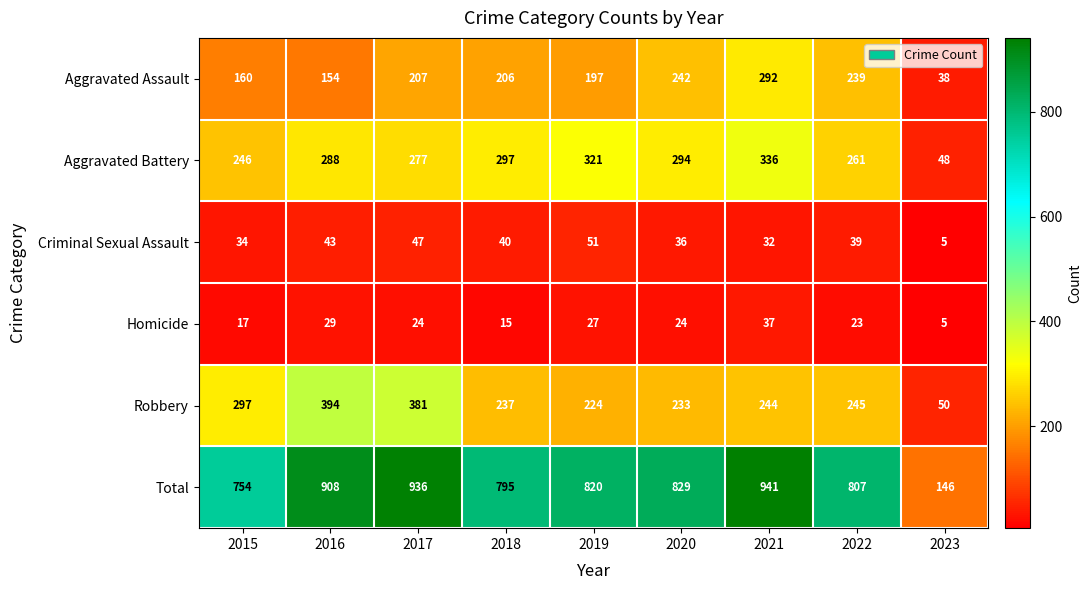

Rank the series by their maximum value, from highest to lowest.

Total, Robbery, Aggravated Battery, Aggravated Assault, Criminal Sexual Assault, Homicide